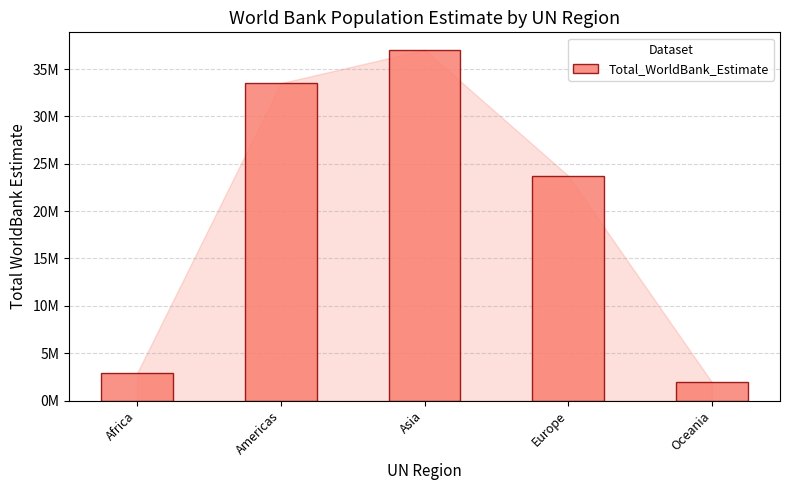

Reading left to right, transcribe all the data shown in this chart.

Africa=2938010	Americas=33505874	Asia=37019953	Europe=23750534	Oceania=1962782